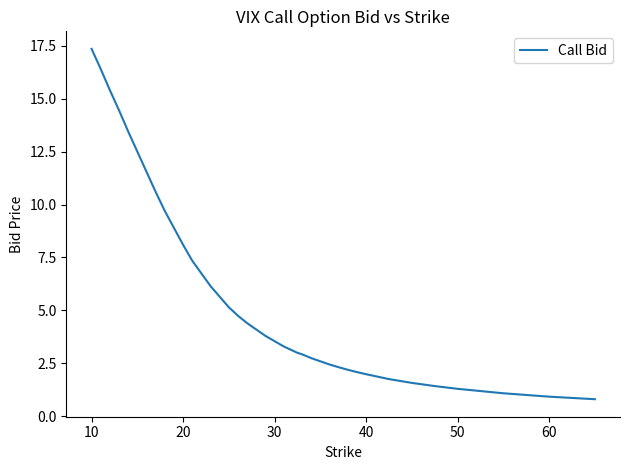

What is the smallest value displayed?

0.8